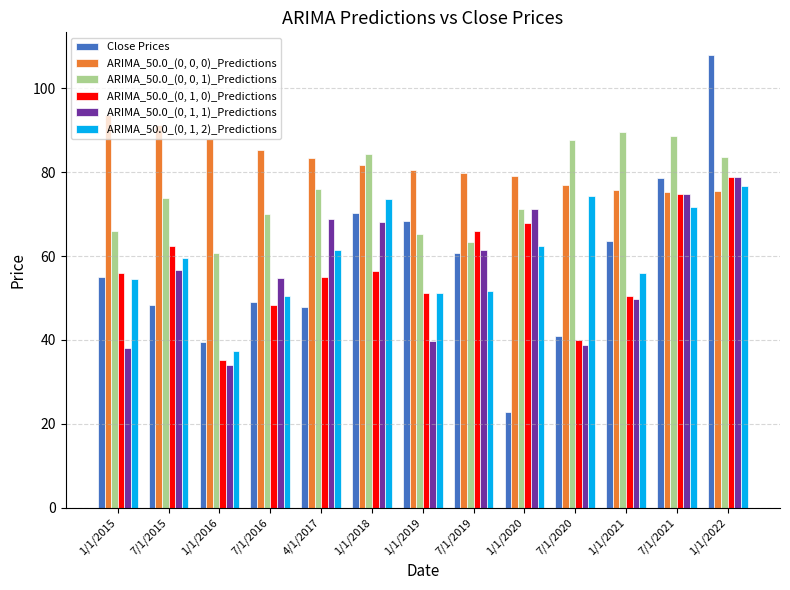

Is it true that Close Prices equals 49.1 at 7/1/2016?

True